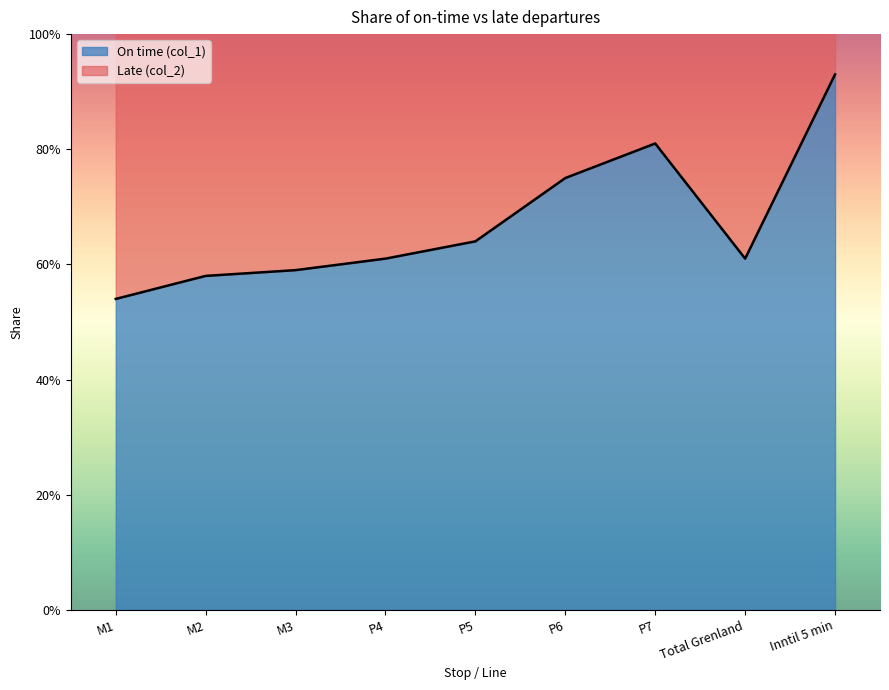

What is the maximum value shown in the chart?

0.9